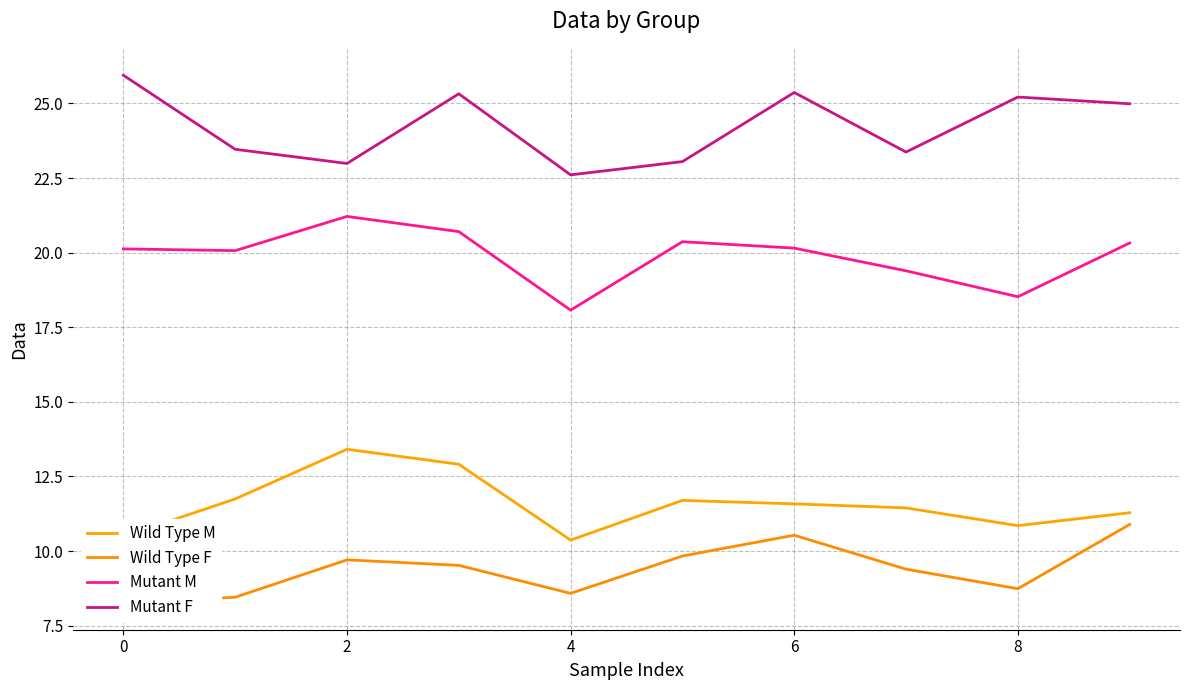

Which series has the widest spread of values?

Mutant F